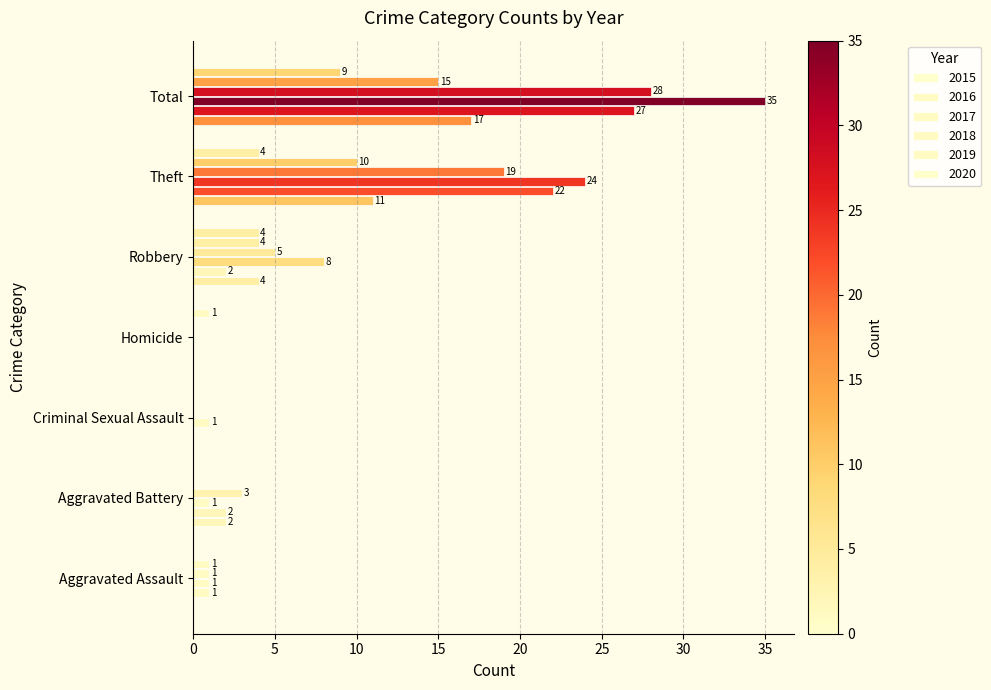

Between Aggravated Assault and Homicide, which series saw the biggest shift?

2016